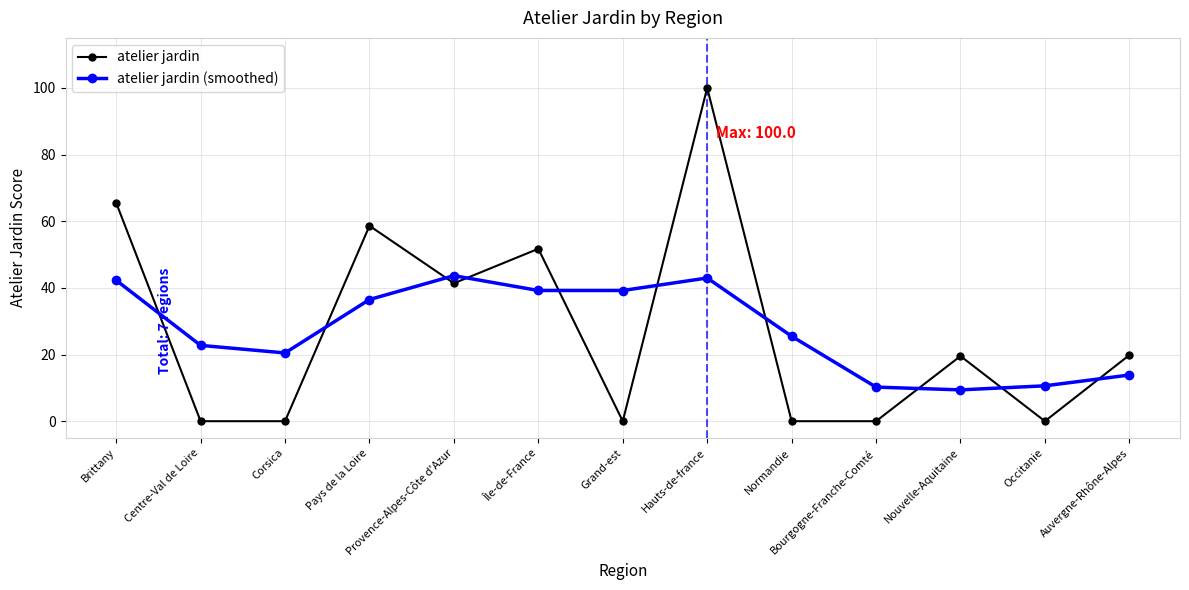

Which series has the widest spread of values?

atelier jardin